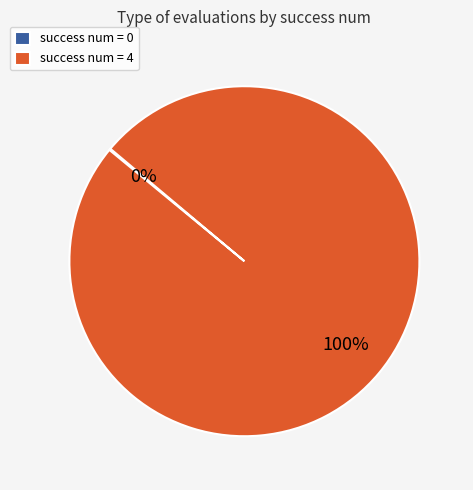

True or false: success num = 4 accounts for 87% of the total.

False